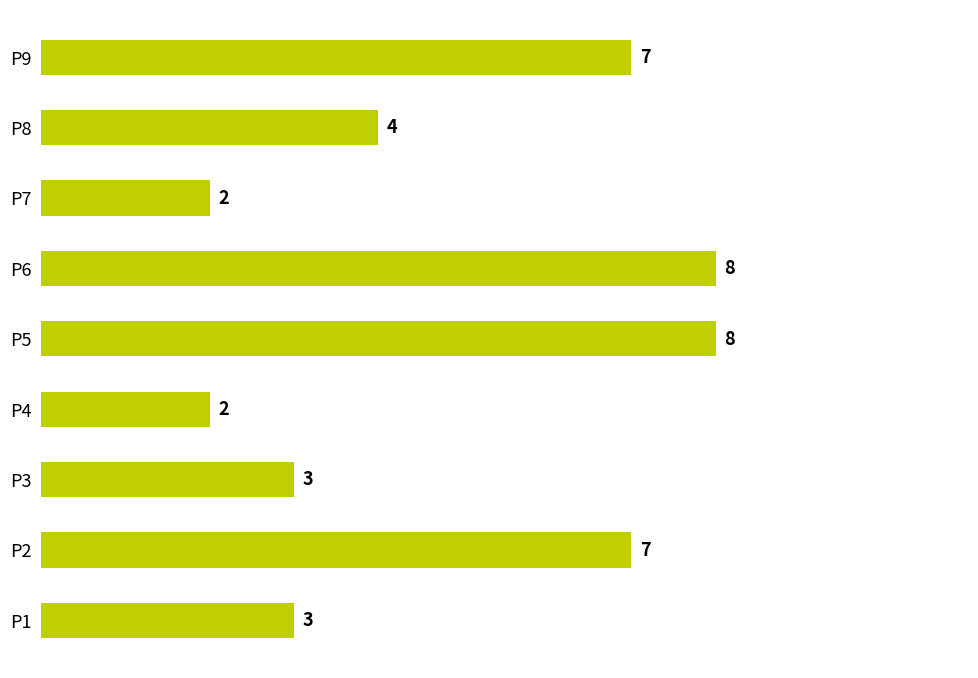

Approximately how many times larger is the value at P5 compared to P1?

2.7